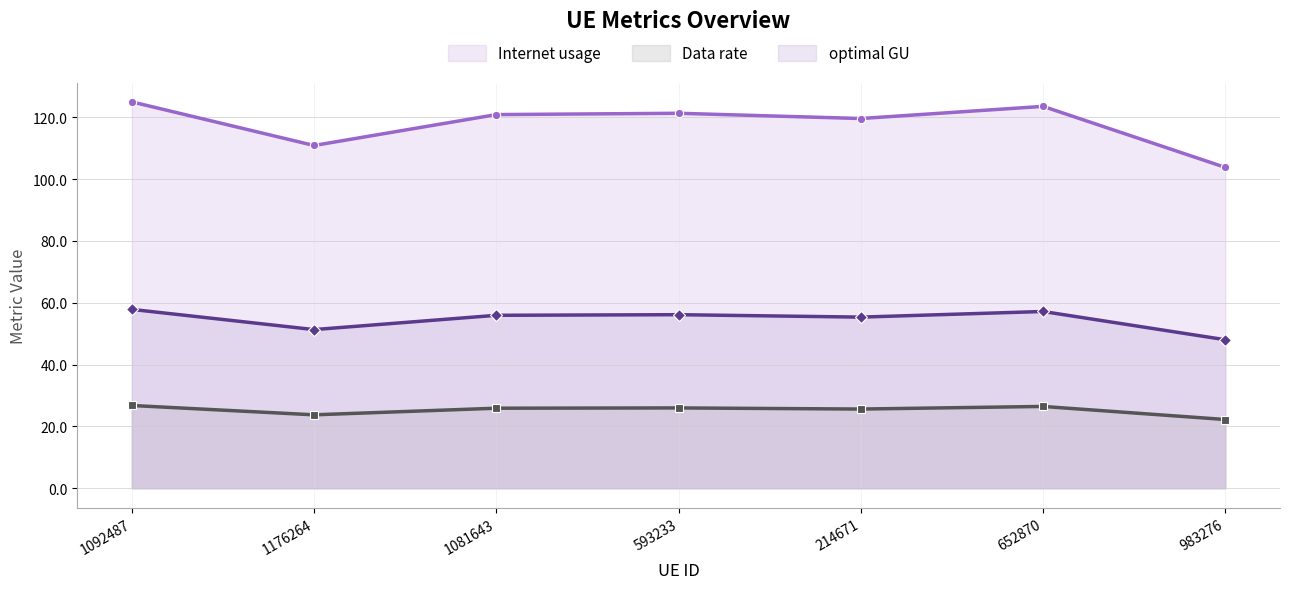

Reading left to right, list all the values displayed in this chart.

Internet usage: 125.0	110.9	120.9	121.3	119.6	123.5	103.8
Data rate: 26.8	23.8	25.9	26.0	25.6	26.5	22.2
optimal GU: 57.9	51.3	56.0	56.1	55.4	57.2	48.0